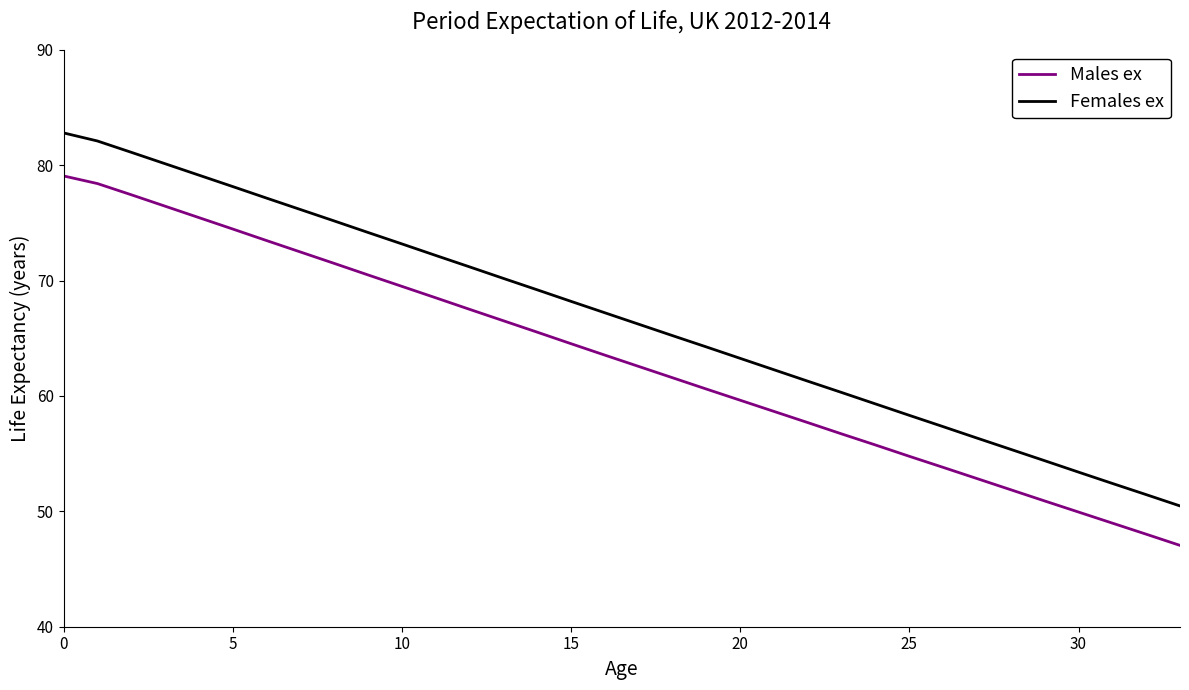

True or false: Males ex and Females ex cross at least once.

False